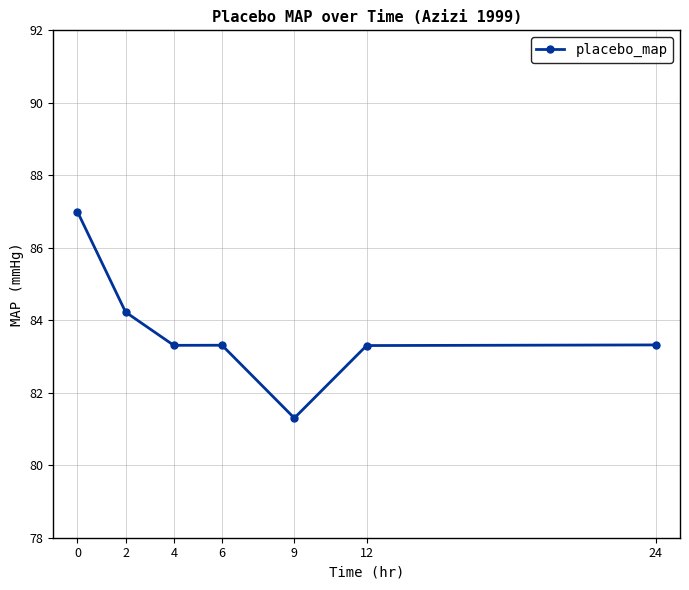

What is the sum of all values?

585.8